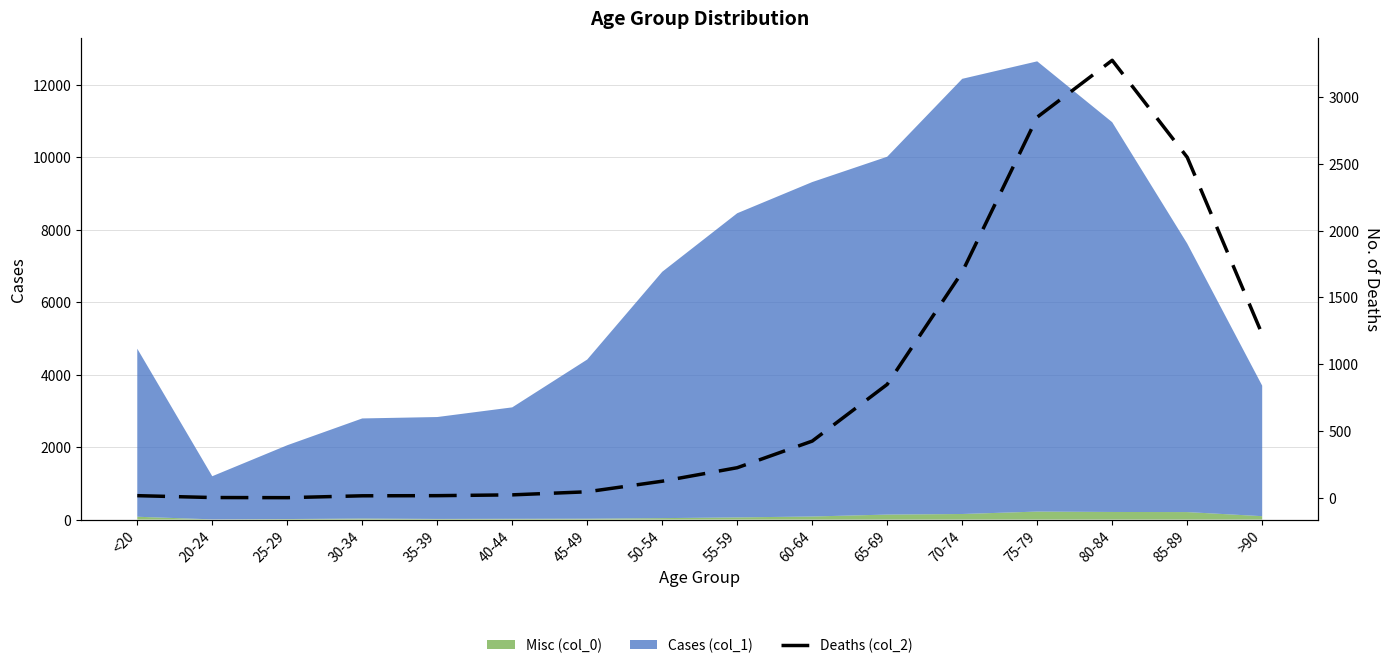

True or false: the data shows 19 at 45-49.

False